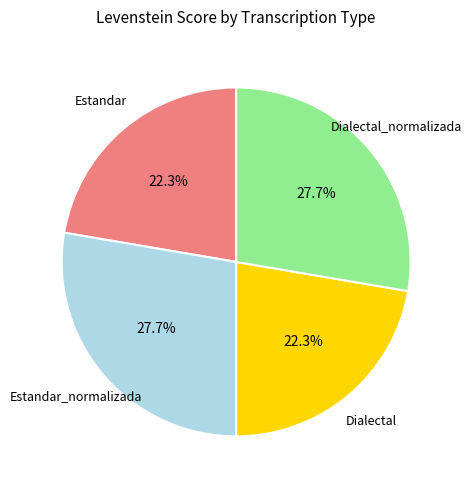

Is there any slice that represents more than half of the pie?

No